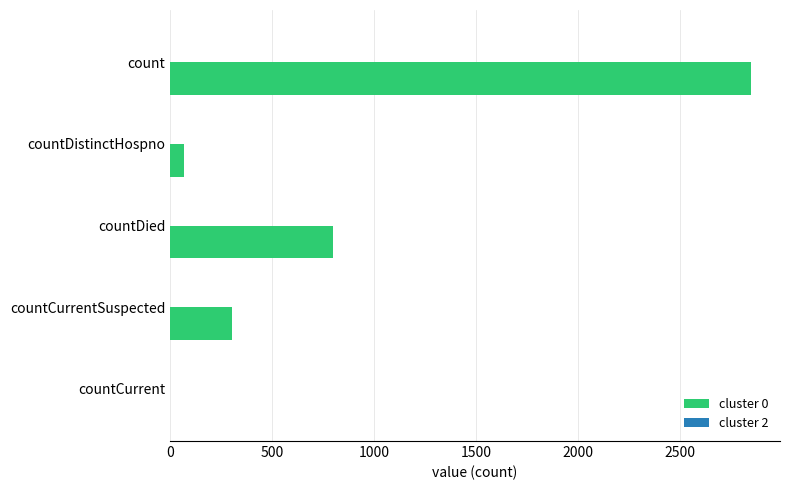

At which category does the chart reach its peak across all series?

count